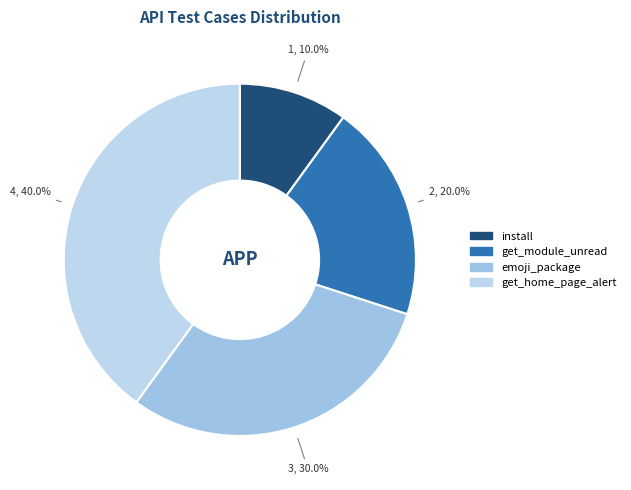

Between emoji_package and install, which is larger?

emoji_package